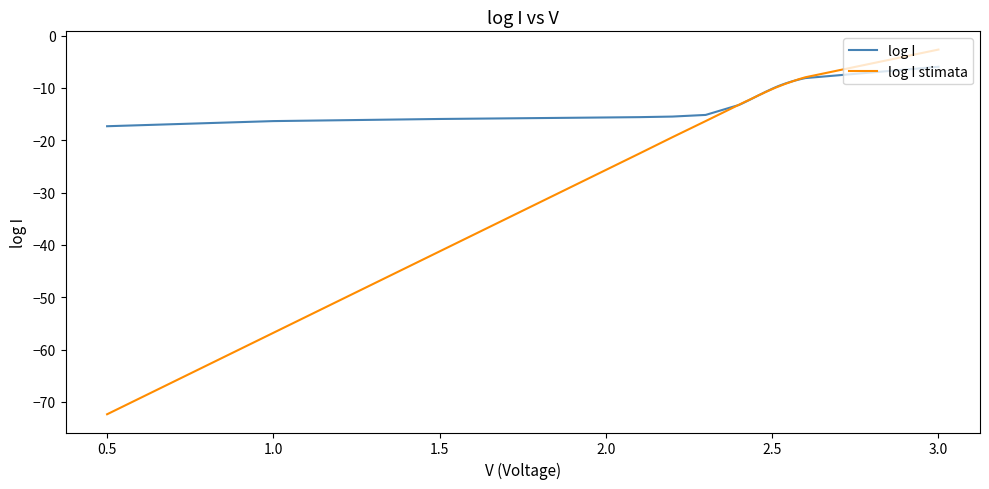

Rank the series by their maximum value, from lowest to highest.

log I, log I stimata